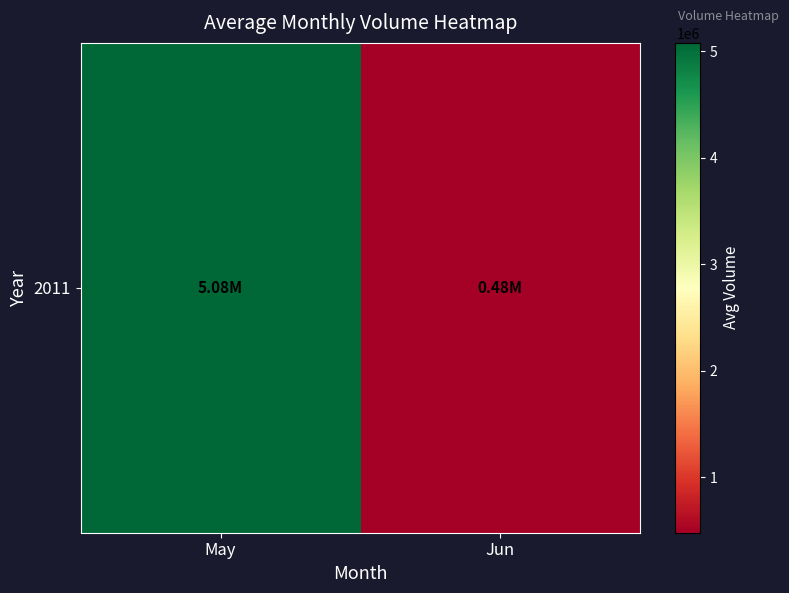

Rank the categories by value from highest to lowest.

May, Jun